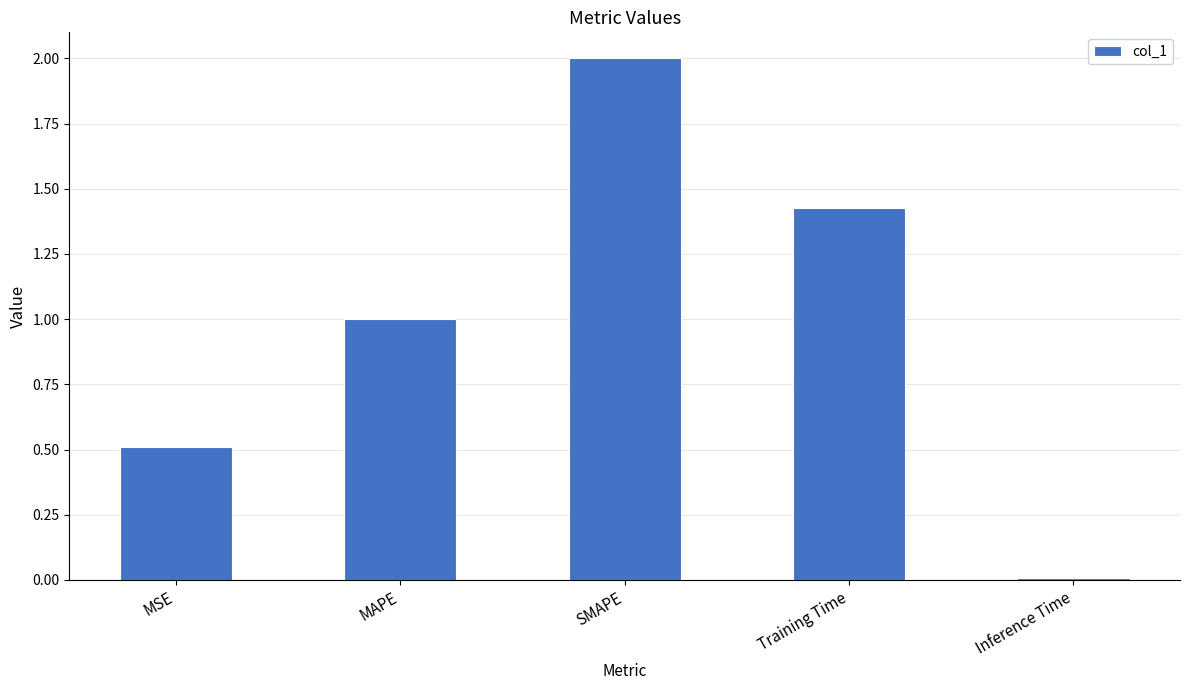

Count the number of data series in this chart.

1